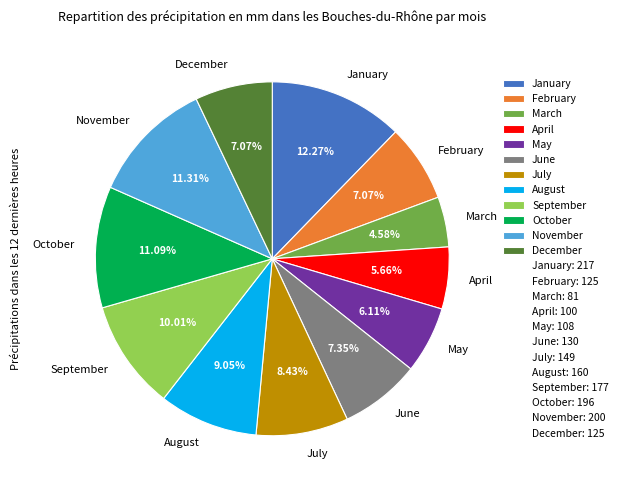

How many segments does this pie chart have?

12